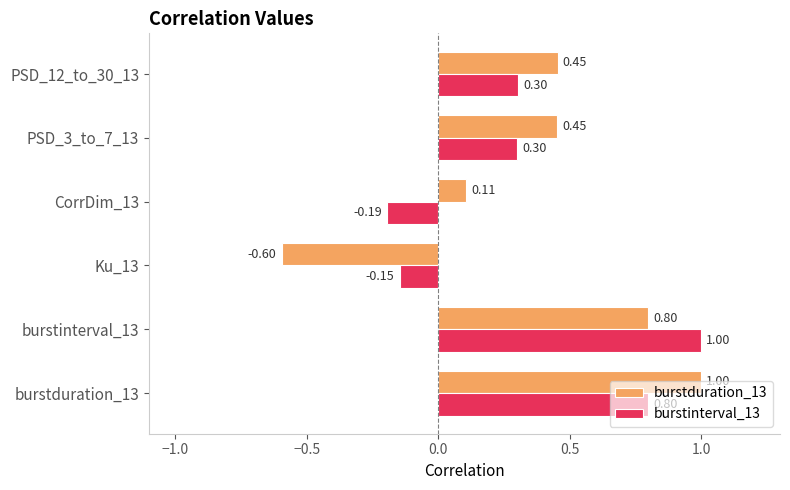

What is the difference between the highest and lowest values at Ku_13?

0.4